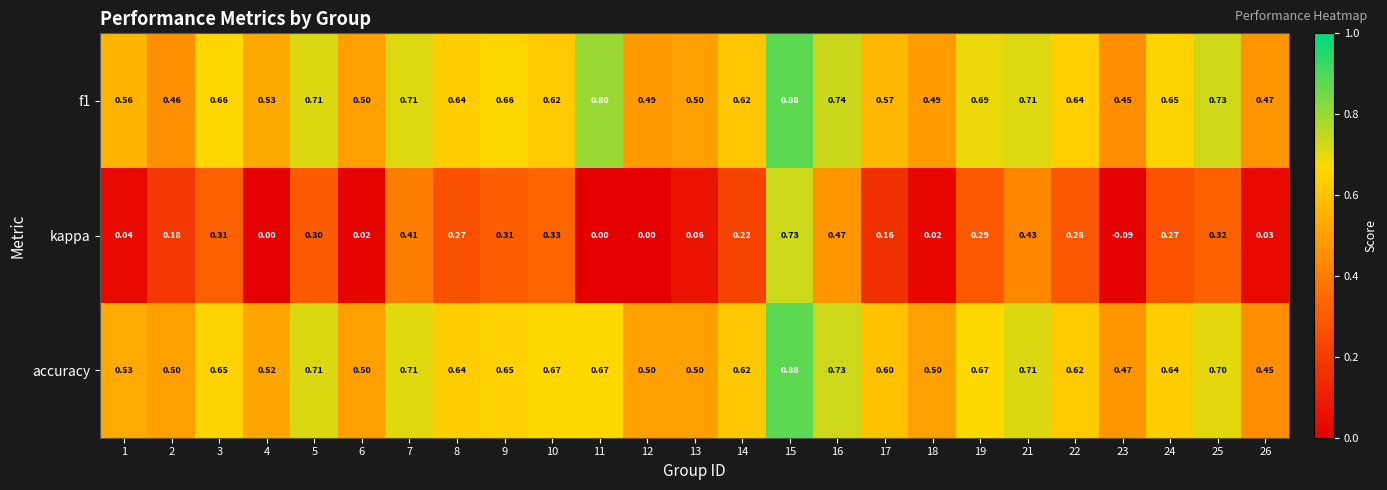

How many categories are shown in the chart?

25